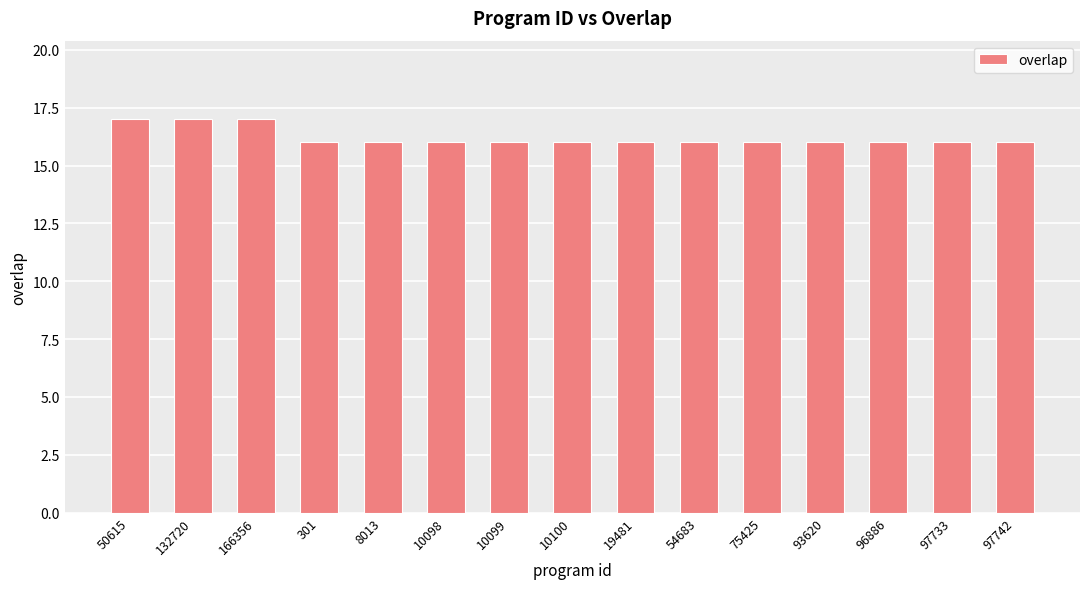

Count the number of categories in the chart.

15